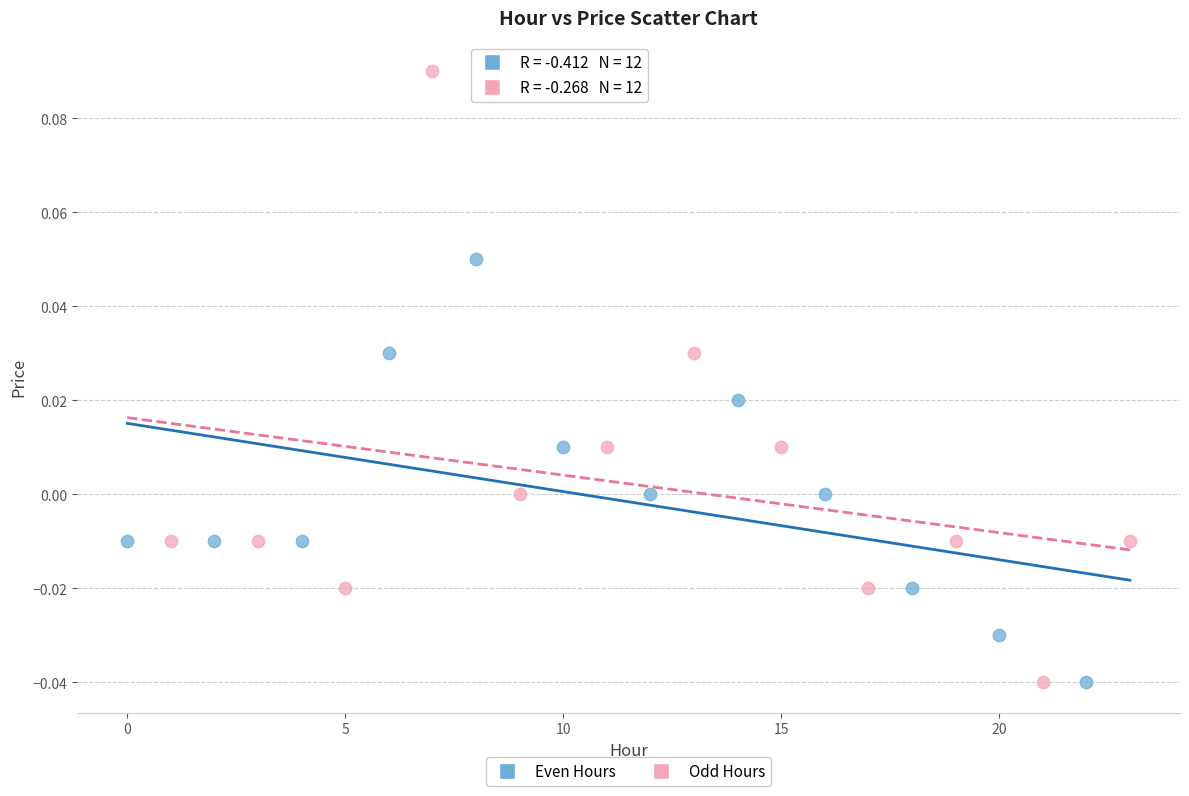

What are all the series names shown in the legend?

Even Hours, Odd Hours